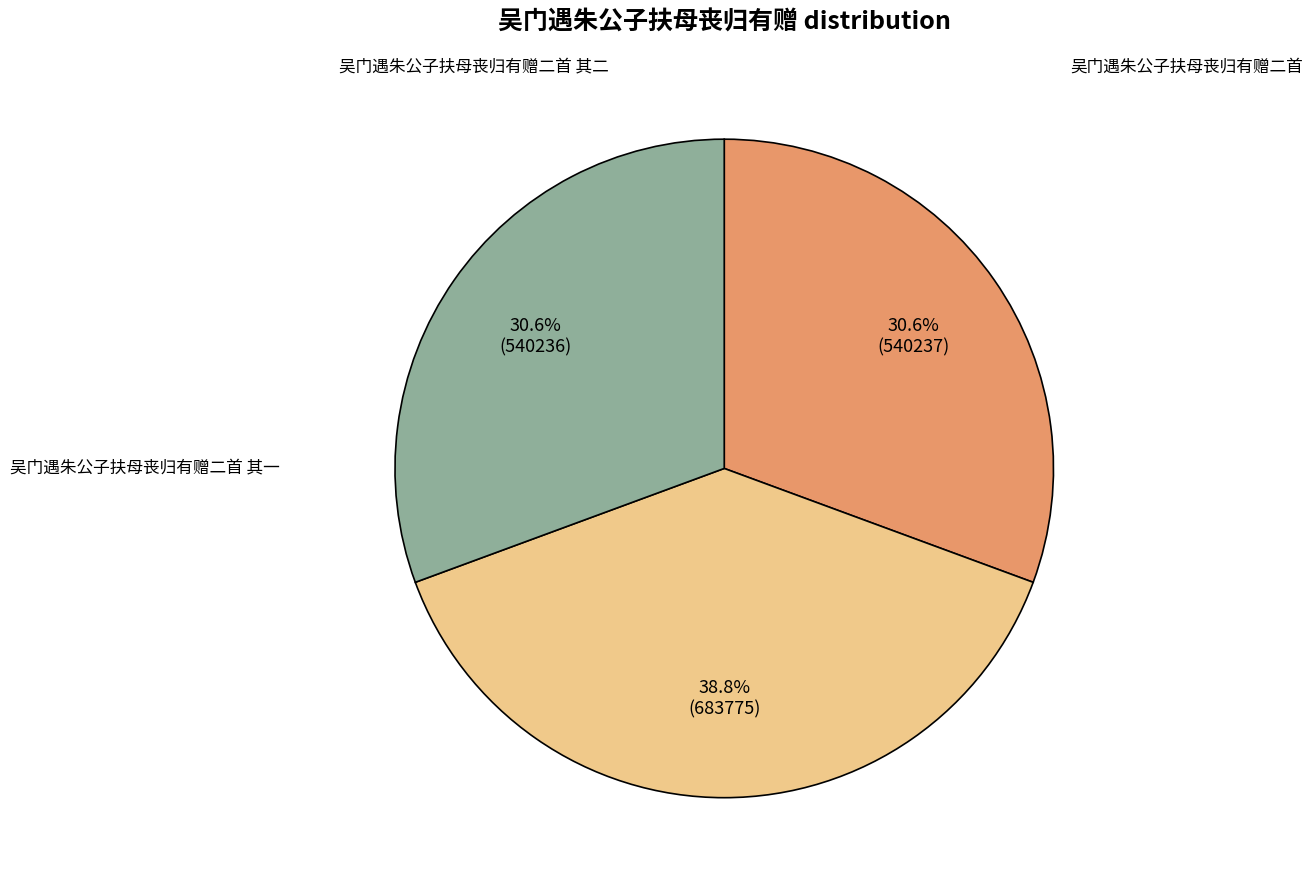

To the nearest percent, what is the combined percentage of 吴门遇朱公子扶母丧归有赠二首 and 吴门遇朱公子扶母丧归有赠二首 其一?

69%